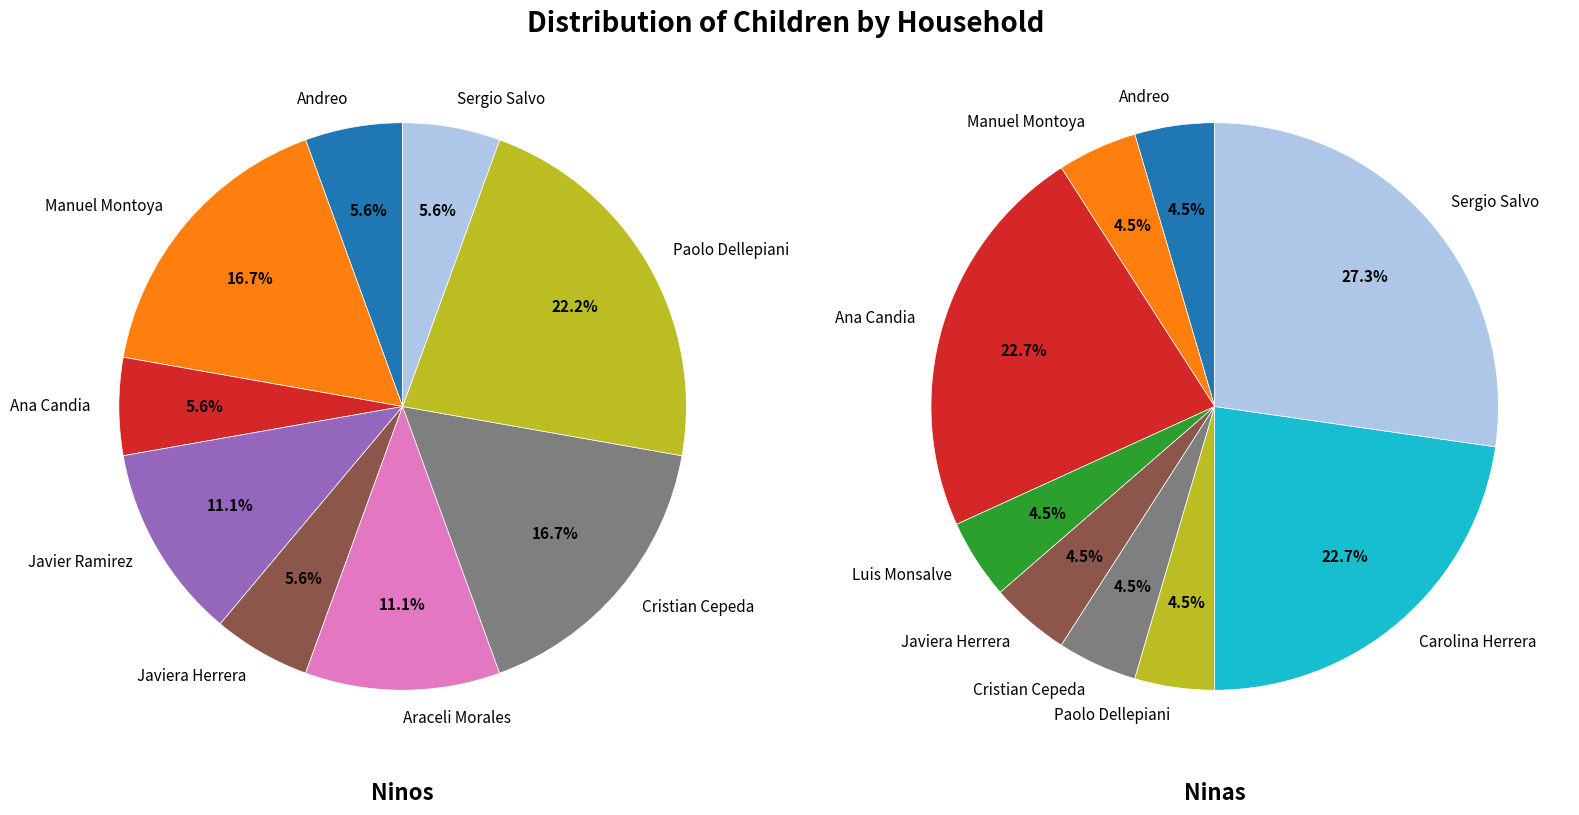

What portion of the pie excludes Cristian Cepeda?

83.3%